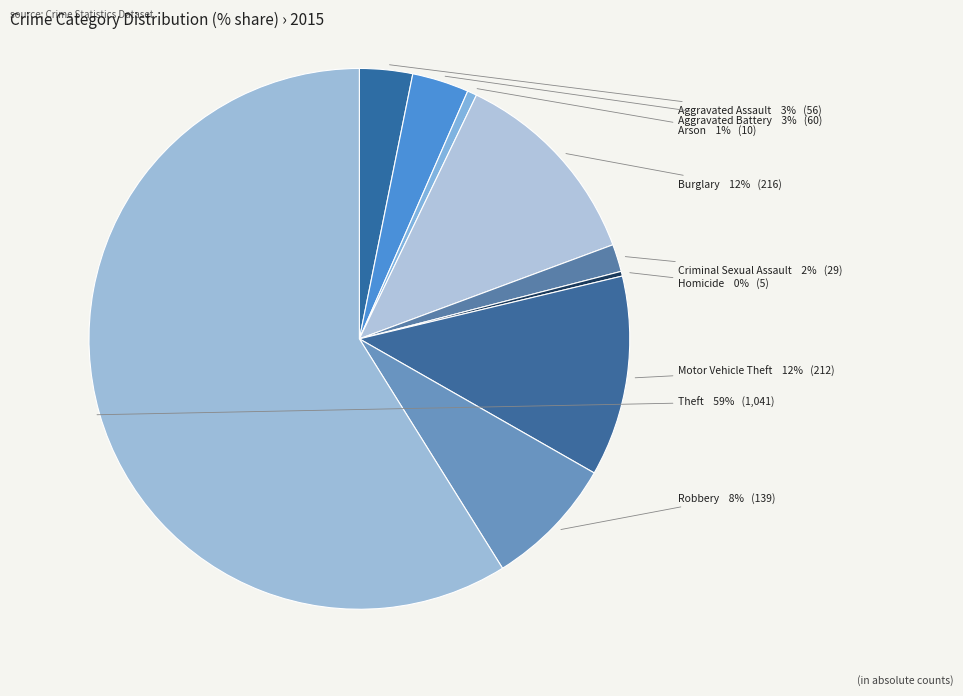

Does any single category account for the majority?

Yes